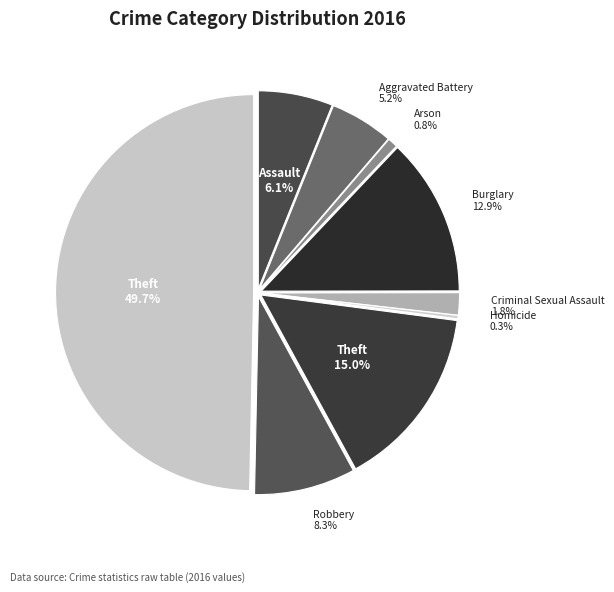

Is it true that Criminal Sexual Assault is 16% of the pie?

False